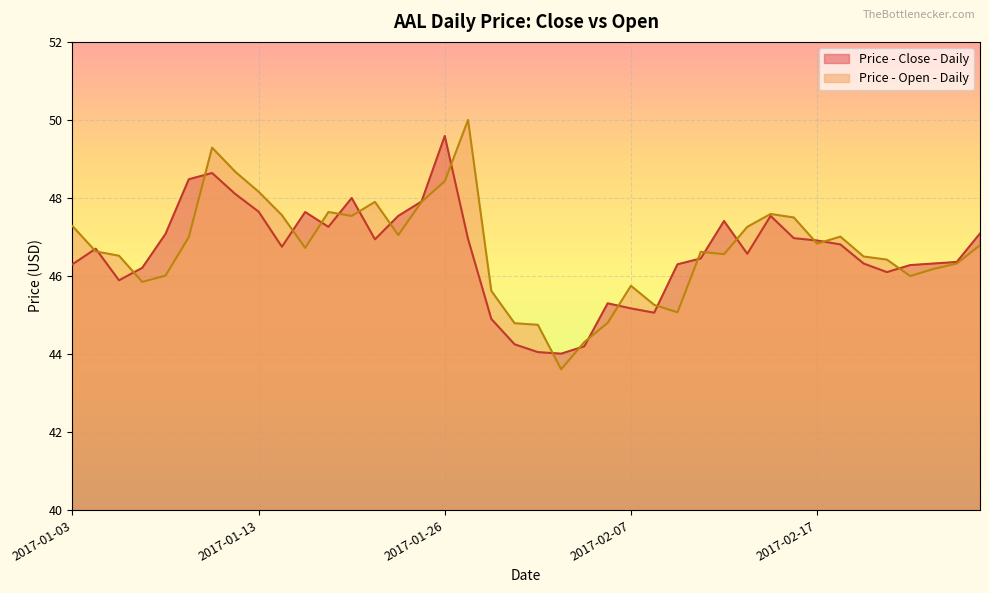

How many values in the Price - Close - Daily series exceed 46?

31